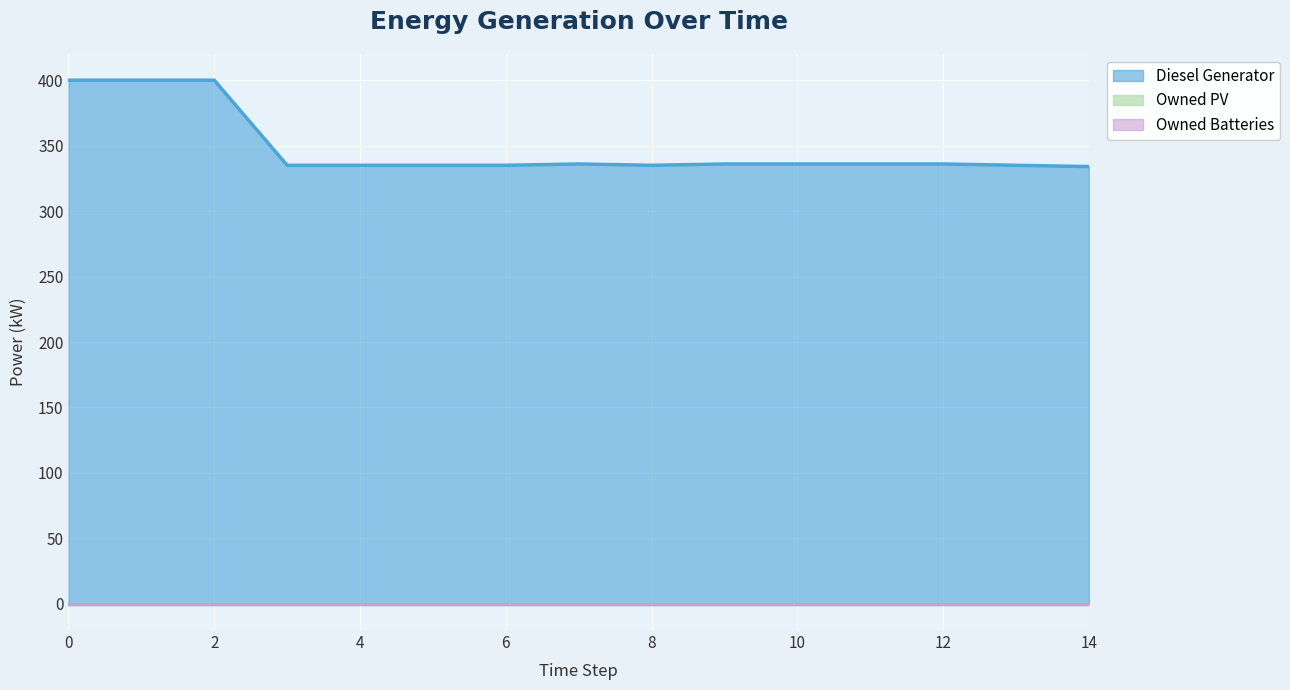

Reading right to left, transcribe all the data shown in this chart.

Diesel Generator: 14=334.0	13=335.0	12=336.0	11=336.0	10=336.0	9=336.0	8=335.0	7=336.0	6=335.0	5=335.0	4=335.0	3=335.0	2=400.0	1=400.0	0=400.0
Owned PV: 14=0.0	13=0.0	12=0.0	11=0.0	10=0.0	9=0.0	8=0.0	7=0.0	6=0.0	5=0.0	4=0.0	3=0.0	2=0.0	1=0.0	0=0.0
Owned Batteries: 14=0.0	13=0.0	12=0.0	11=0.0	10=0.0	9=0.0	8=0.0	7=0.0	6=0.0	5=0.0	4=0.0	3=0.0	2=0.0	1=0.0	0=0.0